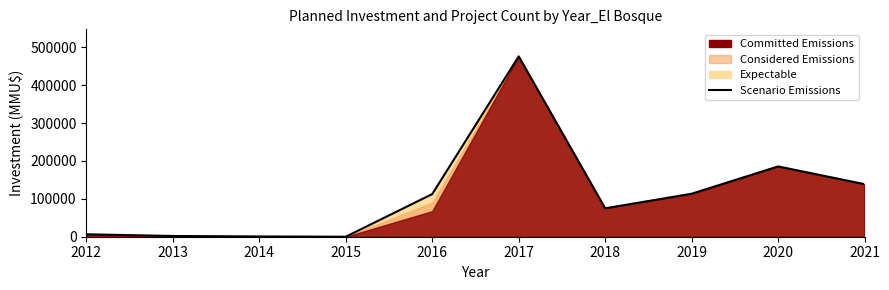

What is the difference between the maximum and minimum values?

476000